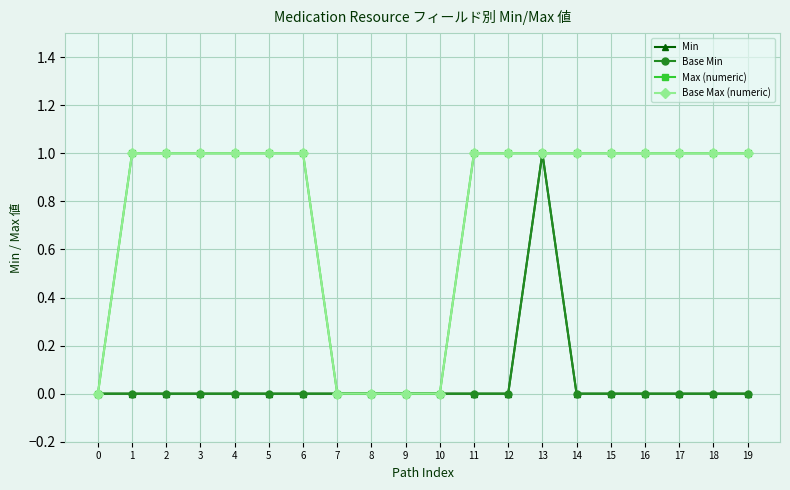

Which series has the largest range (max minus min)?

Min